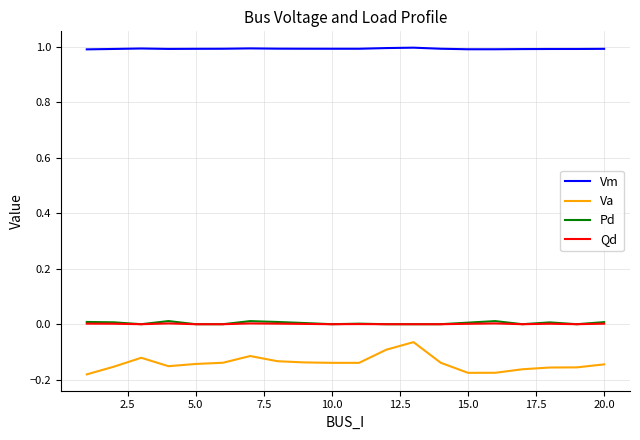

How many lines are shown in the chart?

4